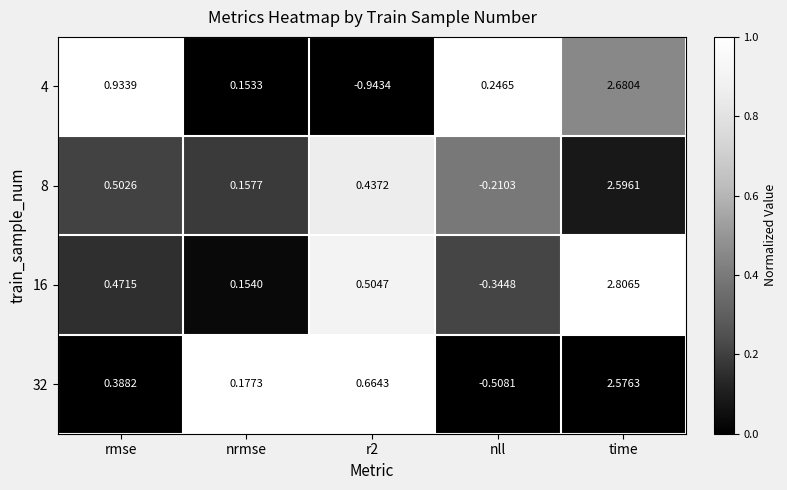

Which series has the widest spread of values?

4